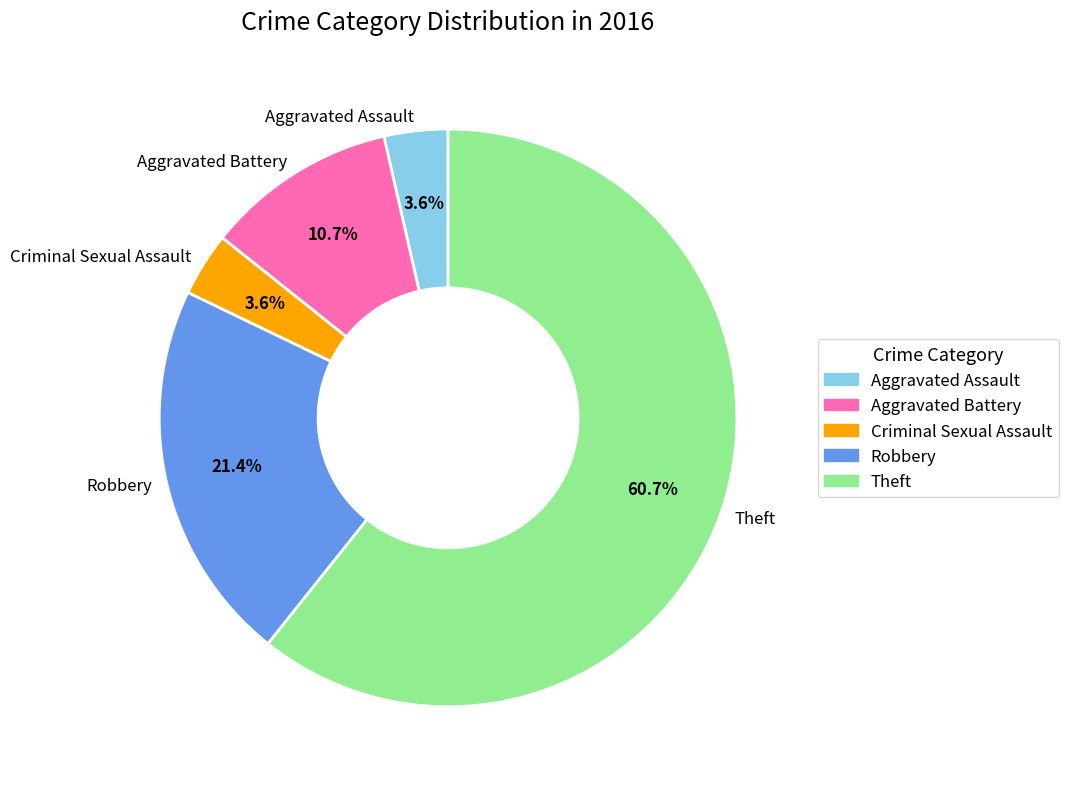

To the nearest percent, what percentage of the pie is Aggravated Battery?

11%